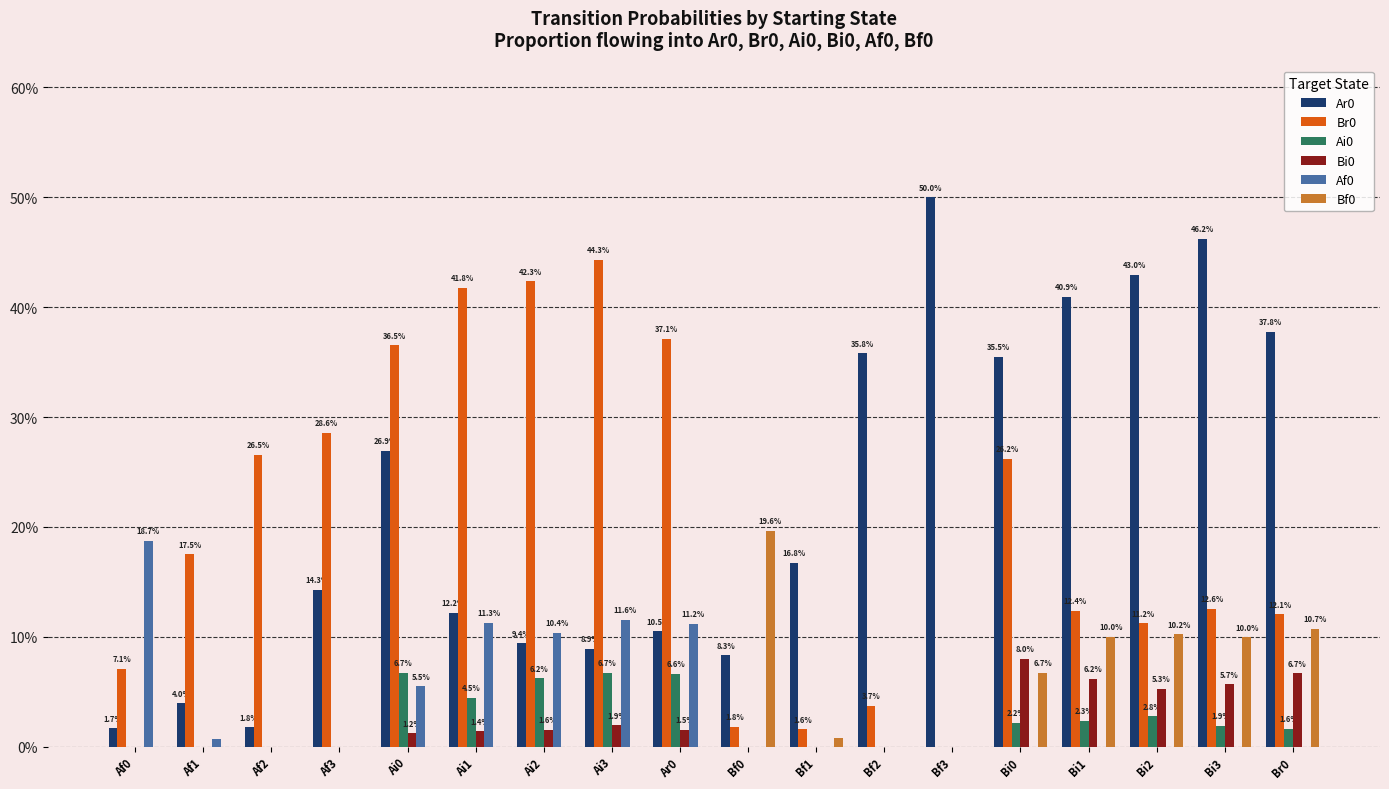

What position from the right is Af1?

17